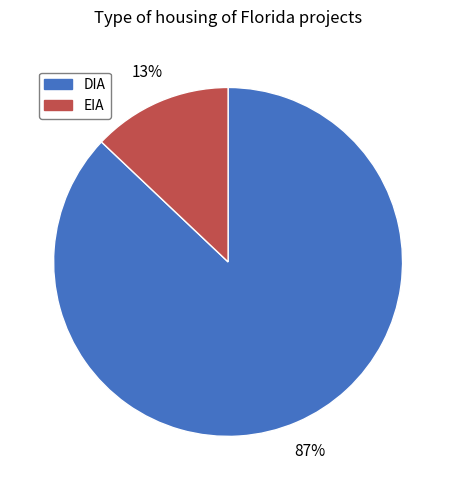

True or false: EIA accounts for 27% of the total.

False